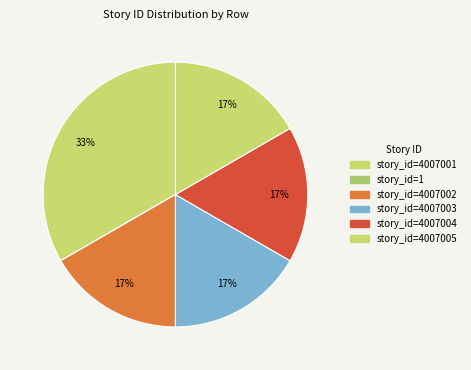

To the nearest percent, what is the difference between the largest and smallest slice percentages?

17%